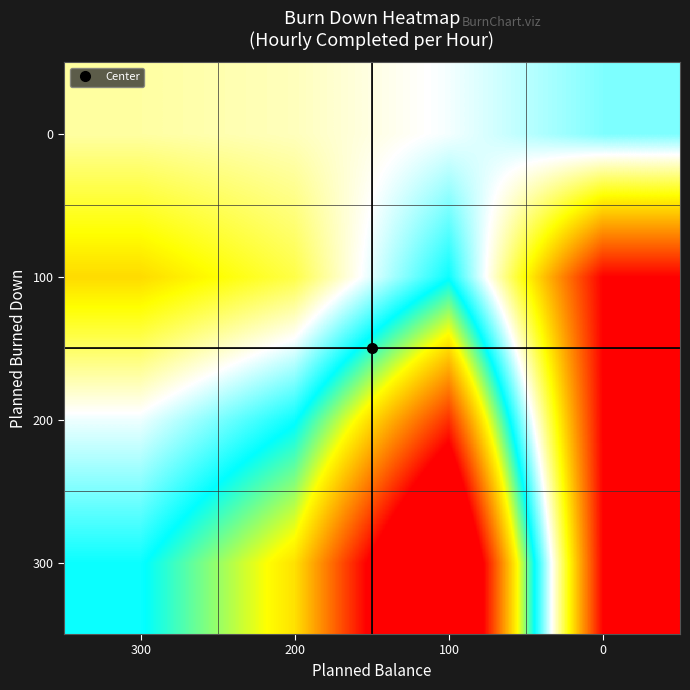

Reading left to right, extract all data points from this chart.

300: 300=0.6	200=0.7	100=1.3	0=0.0
200: 300=0.4	200=0.6	100=0.9	0=0.0
100: 300=0.2	200=0.3	100=0.6	0=0.0
0: 300=0.4	200=0.4	100=0.4	0=0.5